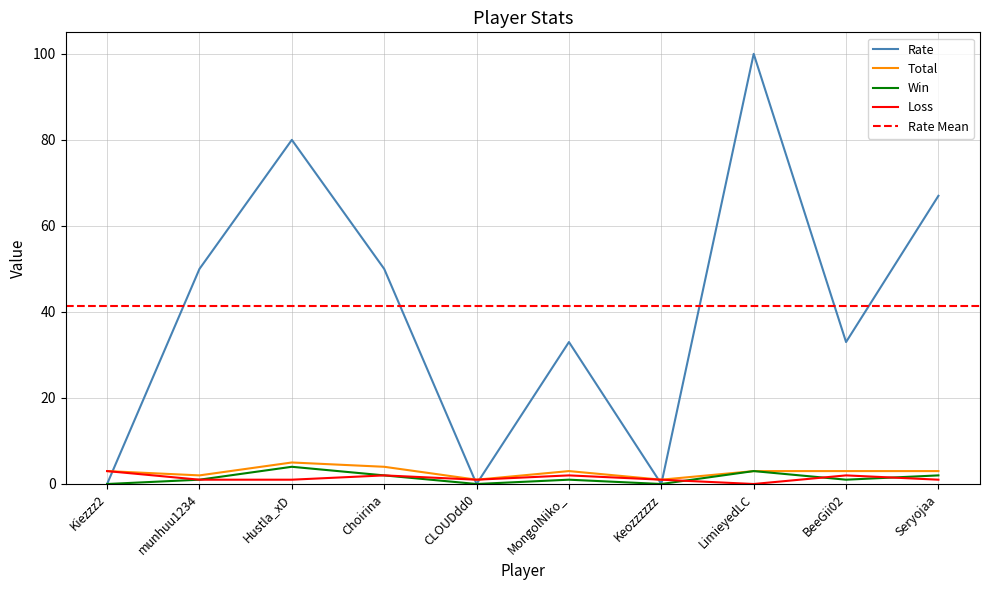

True or false: Rate and Win intersect in this chart.

False